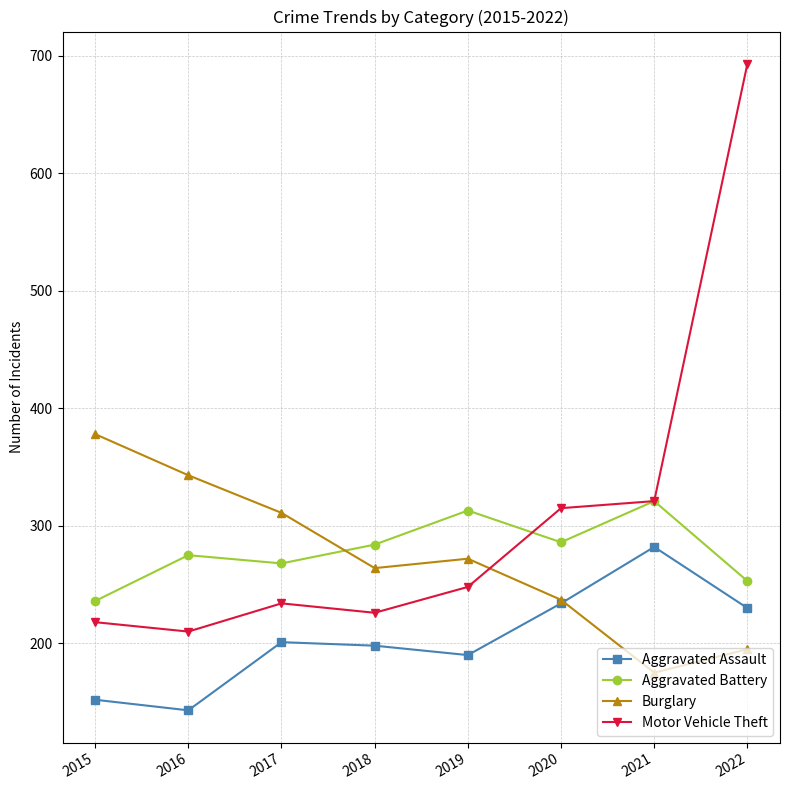

Is it true that Motor Vehicle Theft equals 234 at 2017?

True